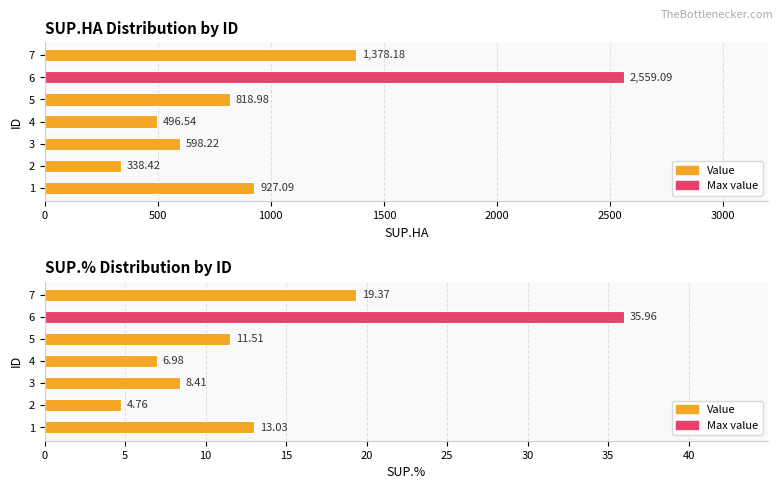

The value at 2 is 4.8. True or false?

True